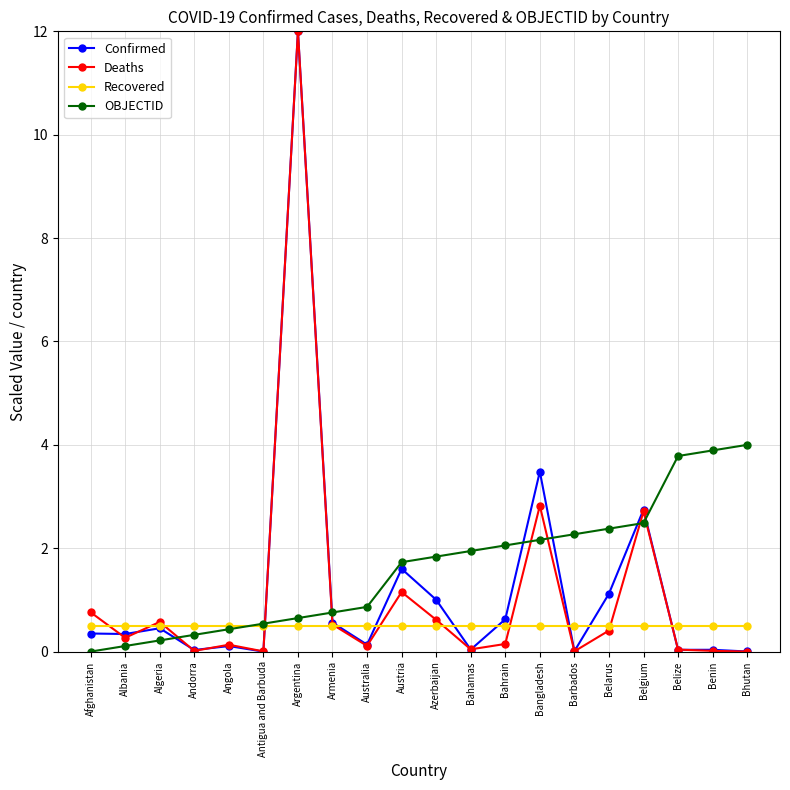

Which series ends up on top after the final intersection of OBJECTID and Confirmed?

OBJECTID